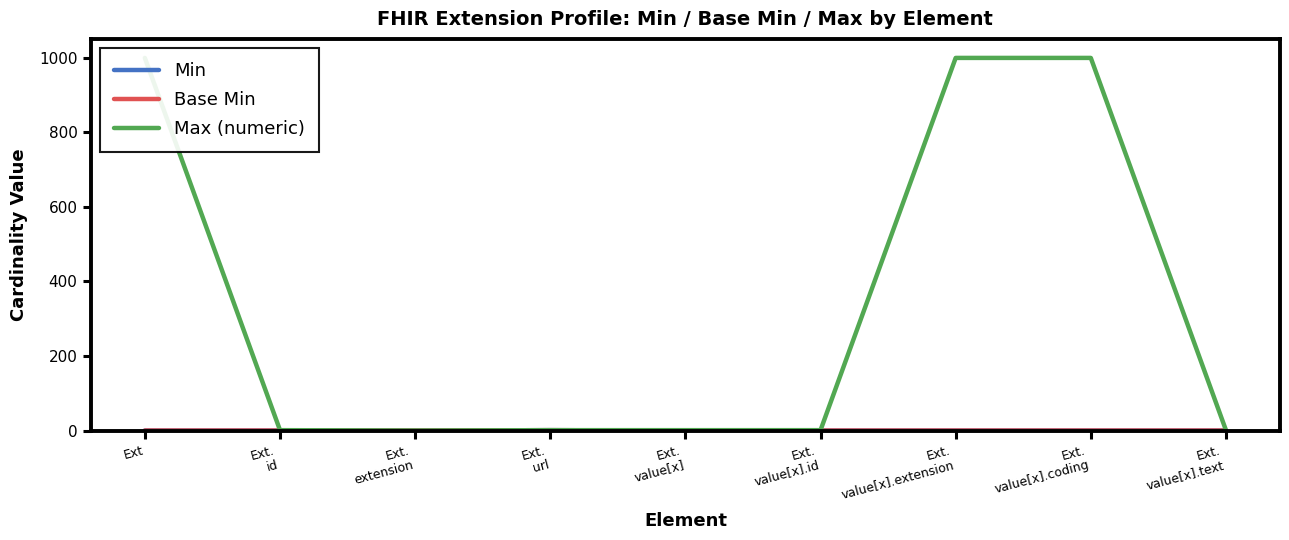

True or false: Base Min has more than 0 interior local peaks.

True